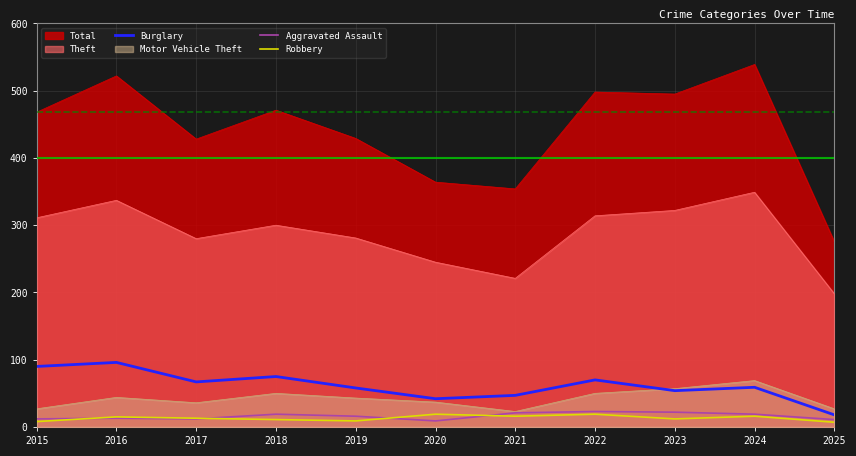

What is the difference between the highest and lowest values at 2020?

355